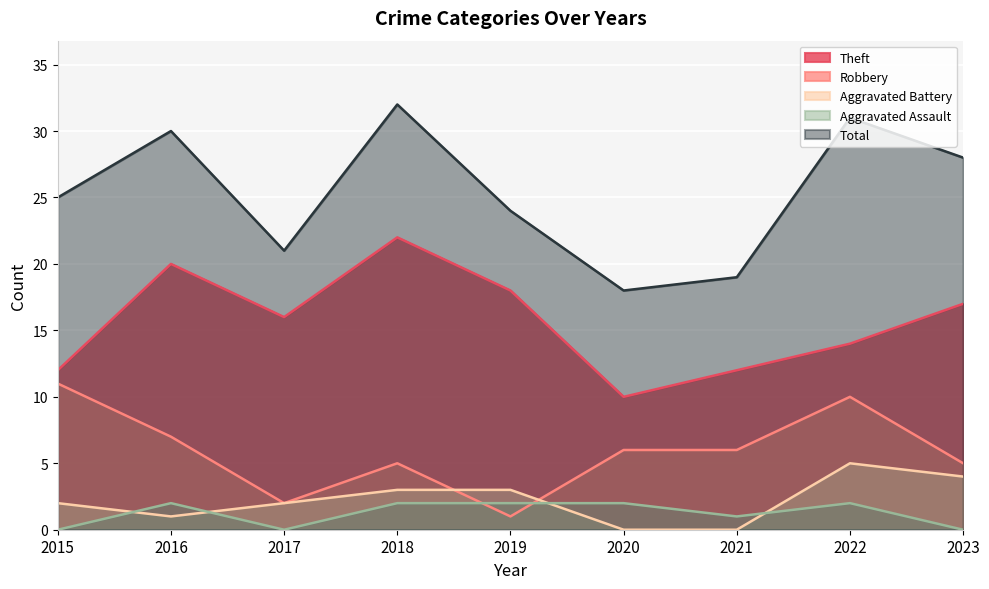

How many data points in Robbery are less than 6?

4